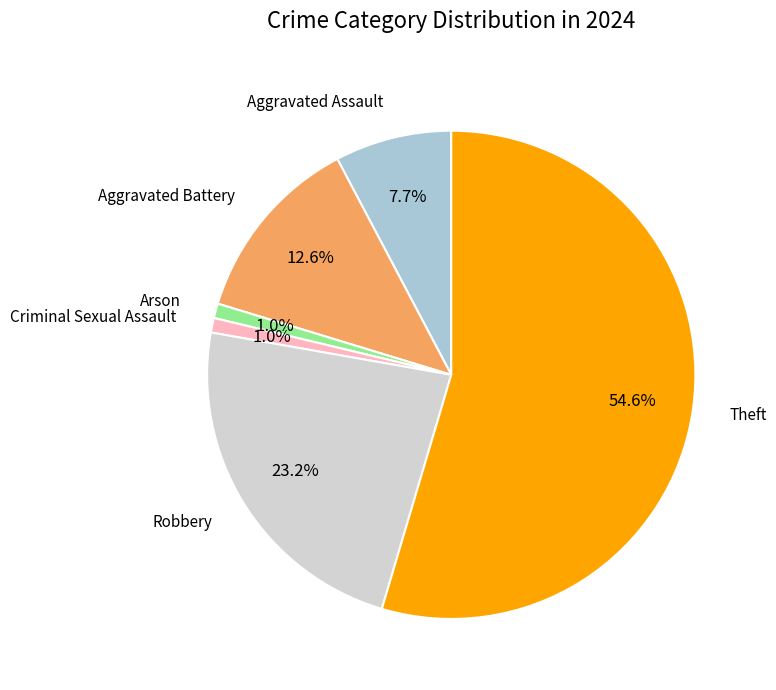

Is there a majority slice in this chart?

Yes